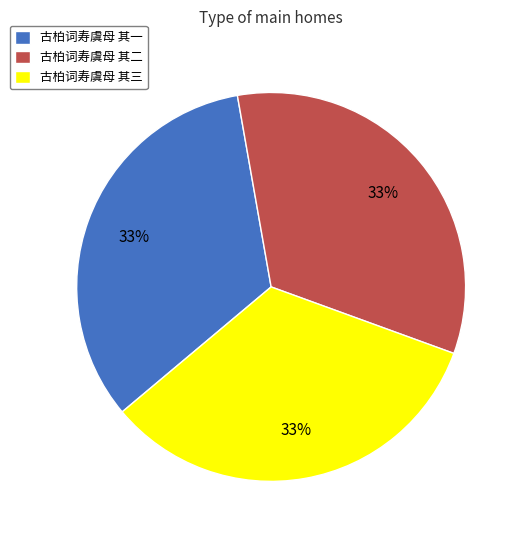

Is it true that 古柏词寿虞母 其二 is 33% of the pie?

True